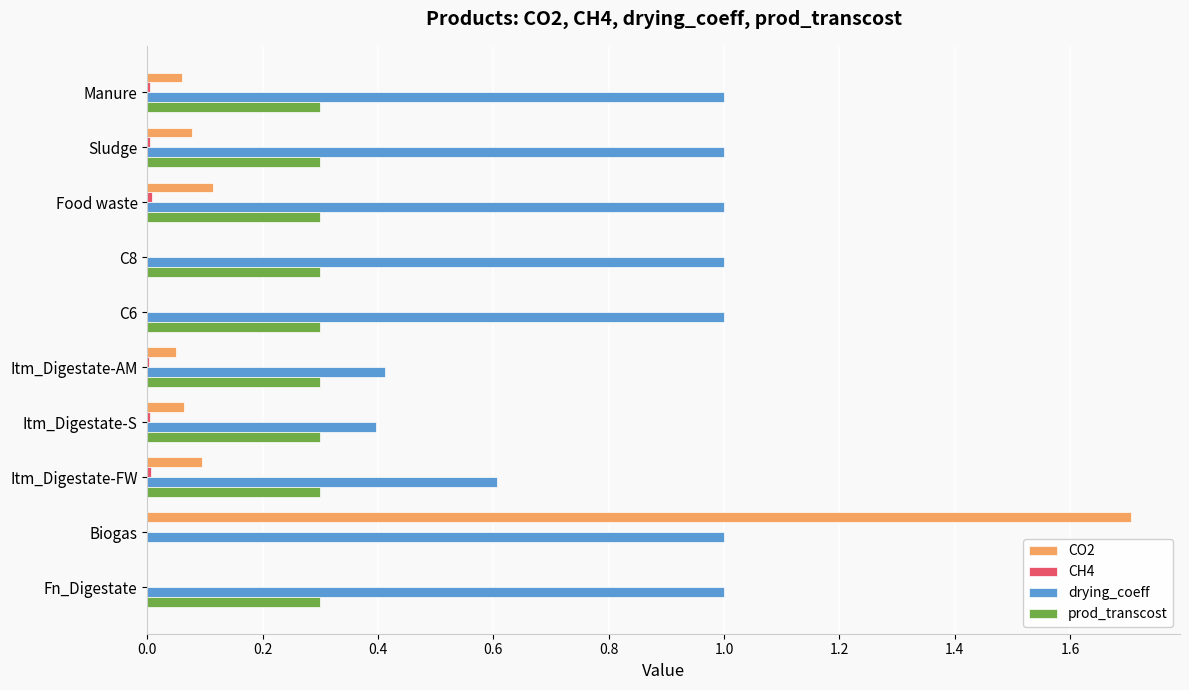

The value of CO2 at Itm_Digestate-FW is 0.0. True or false?

False